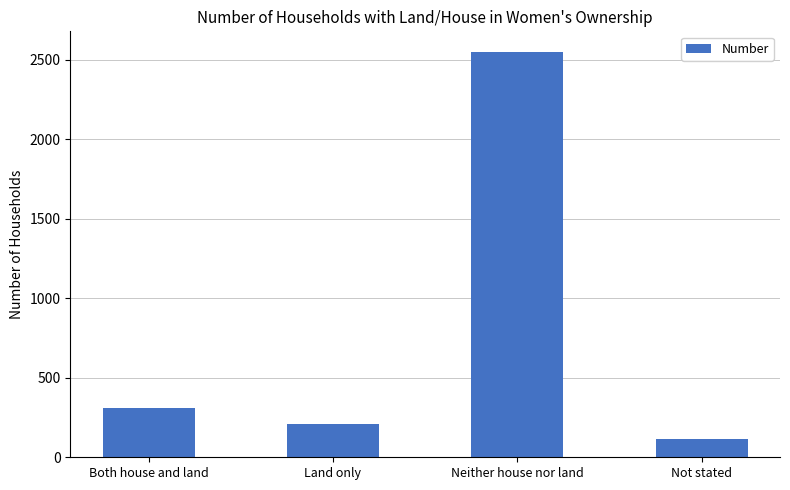

At which category does the chart reach its minimum across all series?

Not stated